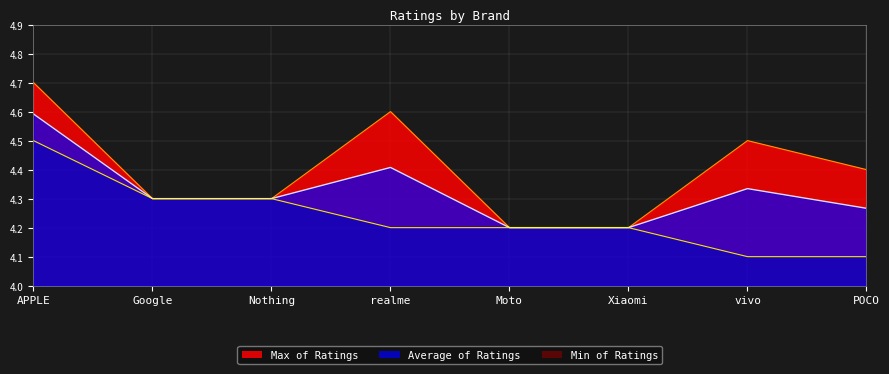

How many lines are shown in the chart?

3